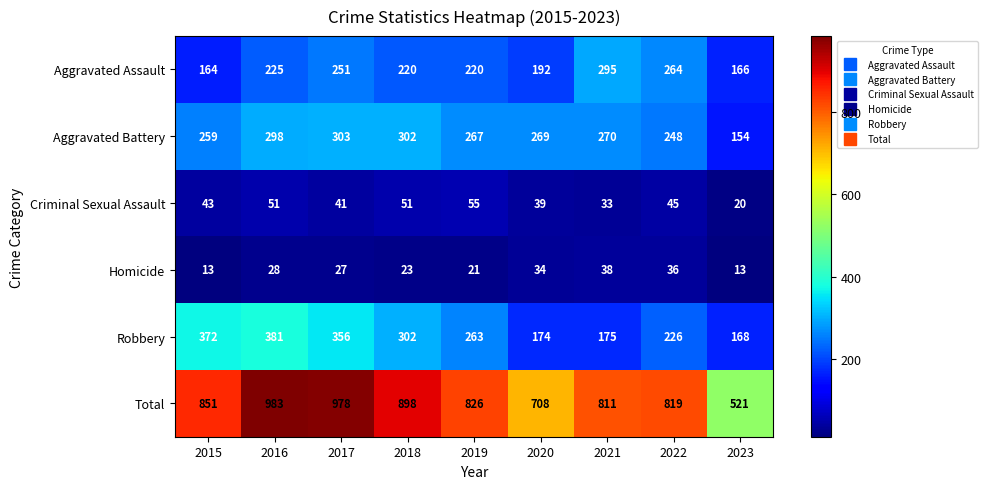

At which category is the sum across all series the highest?

2016